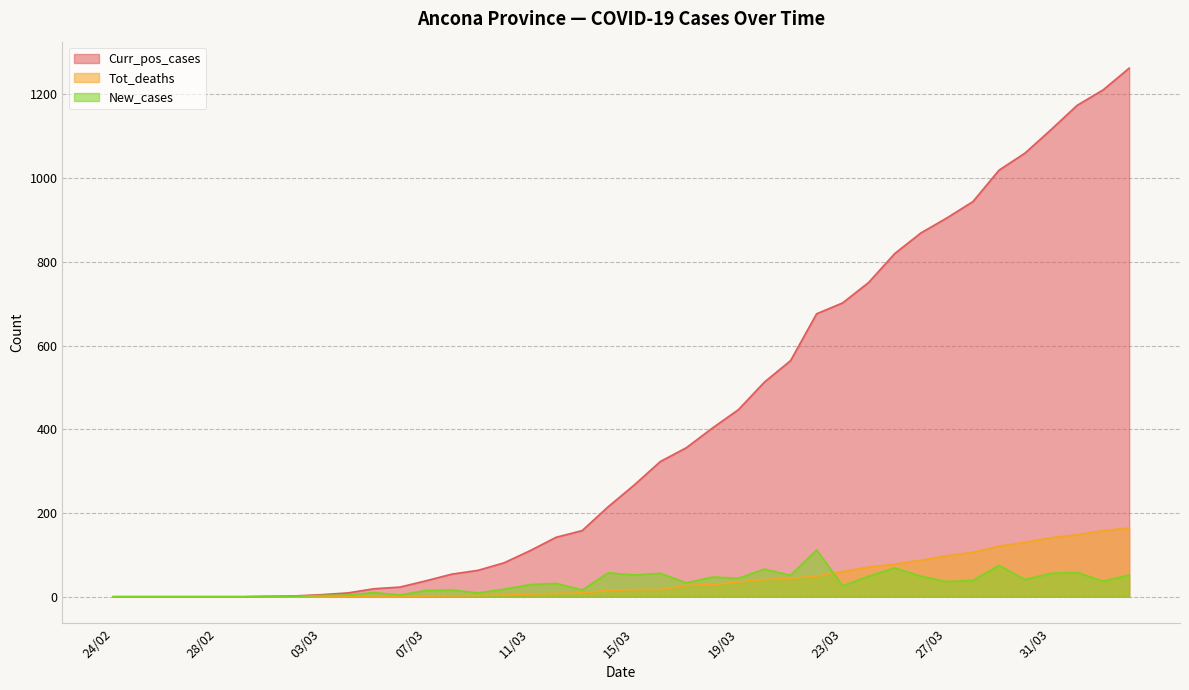

What is the difference between the maximum and minimum values in the Curr_pos_cases series?

1263